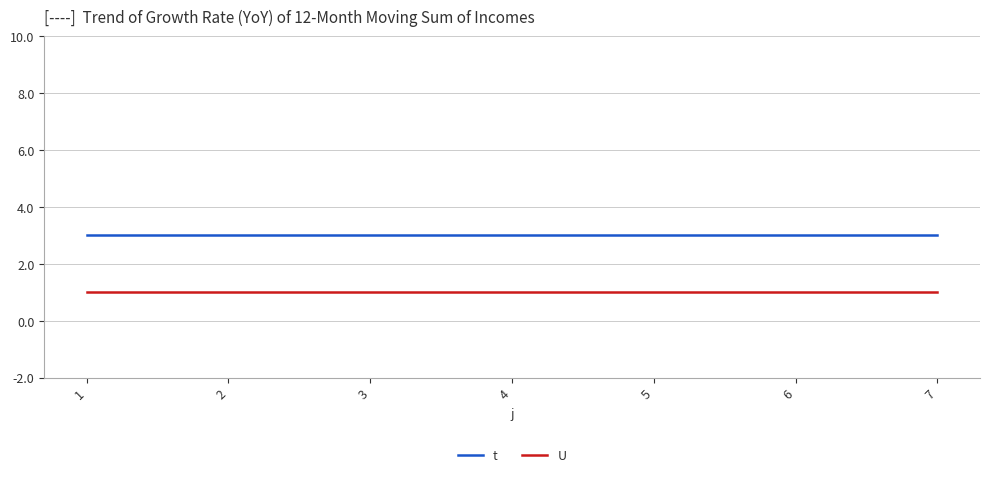

What is the average value of the U series?

1